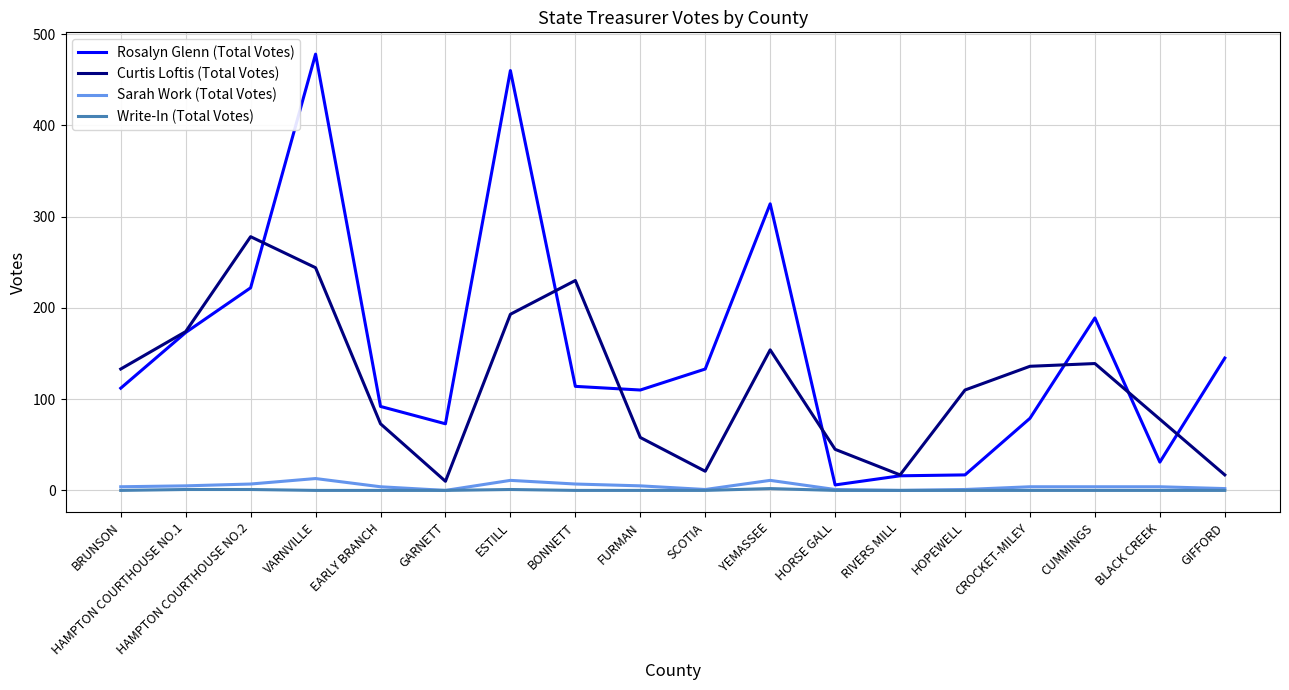

What is the greatest value displayed?

478